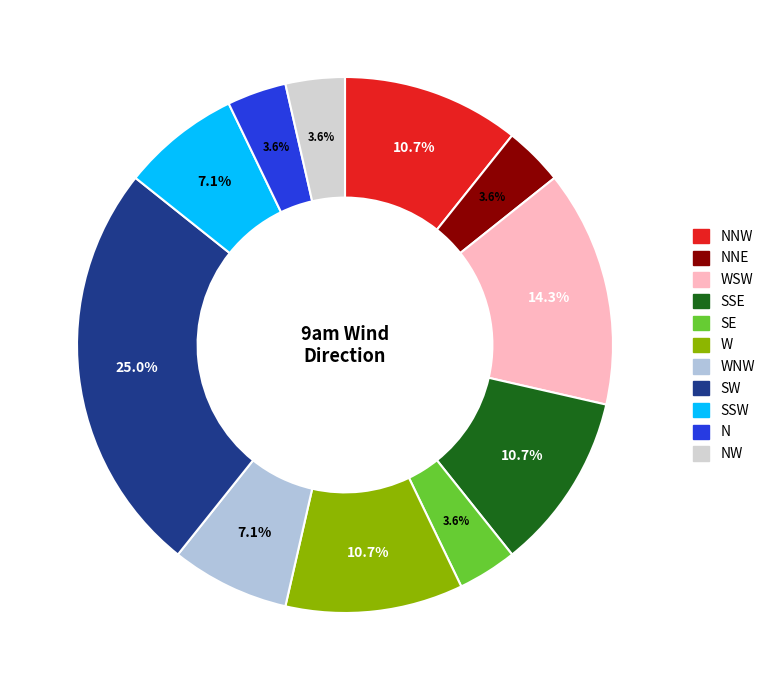

What is the total percentage of NNE and WSW?

17.9%